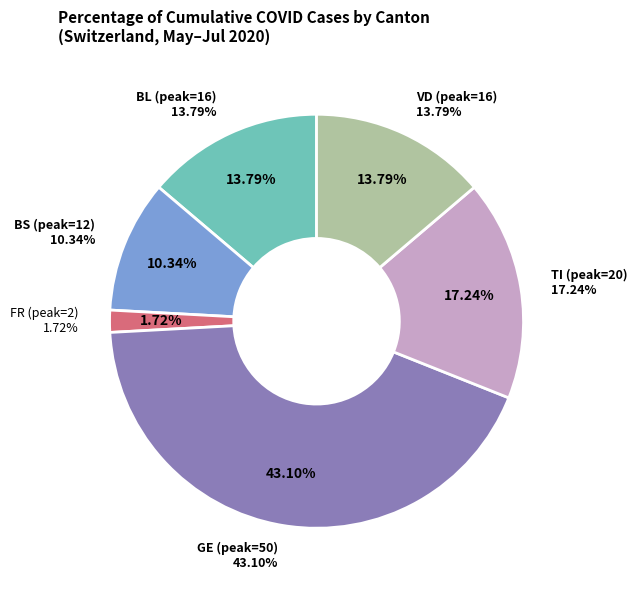

Is it true that 2020-06-05 is 0% of the pie?

True